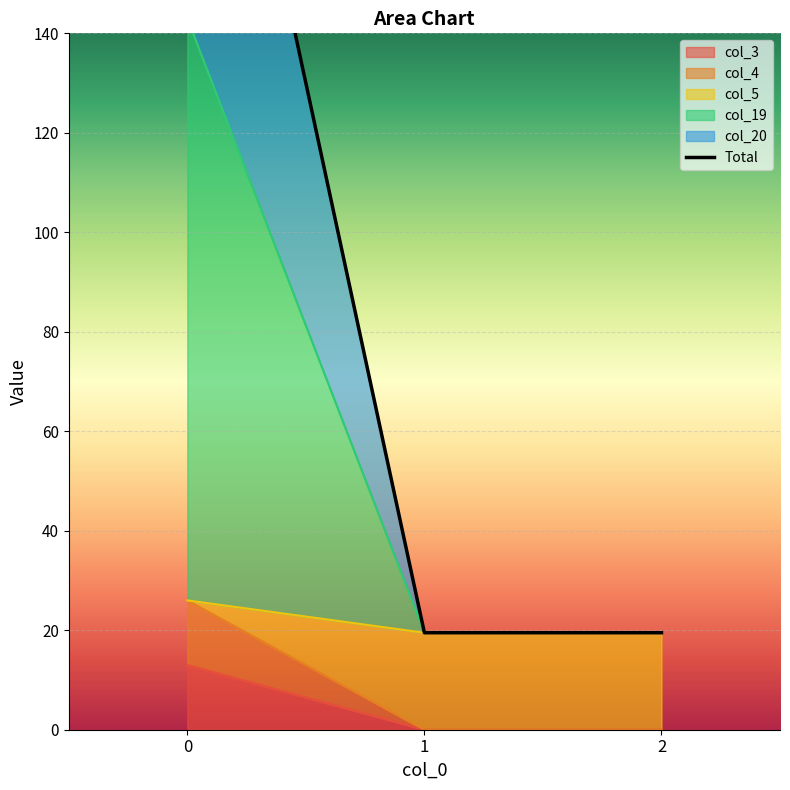

List the labels in order of value, smallest first.

1, 2, 0